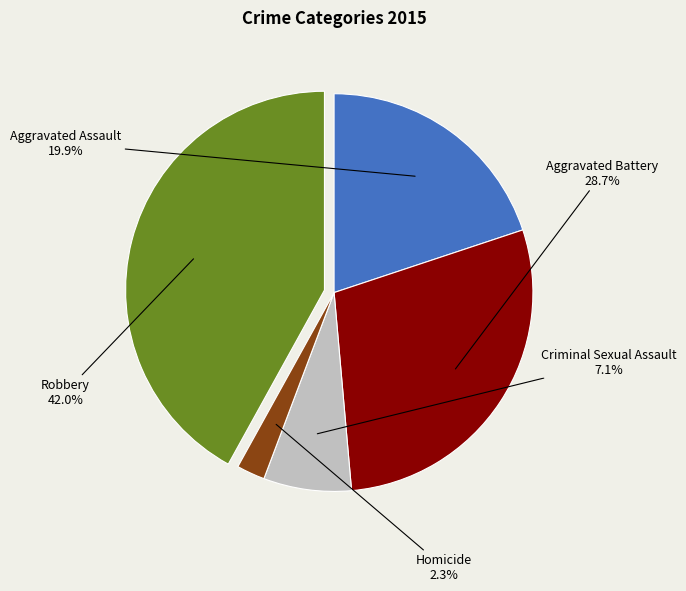

Is there a majority slice in this chart?

No